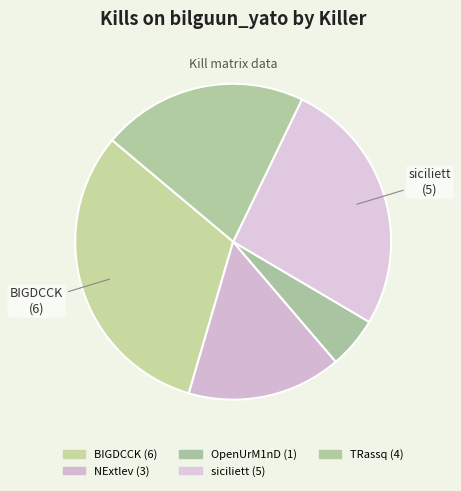

To the nearest percent, what is the difference between the largest and smallest slice percentages?

26%